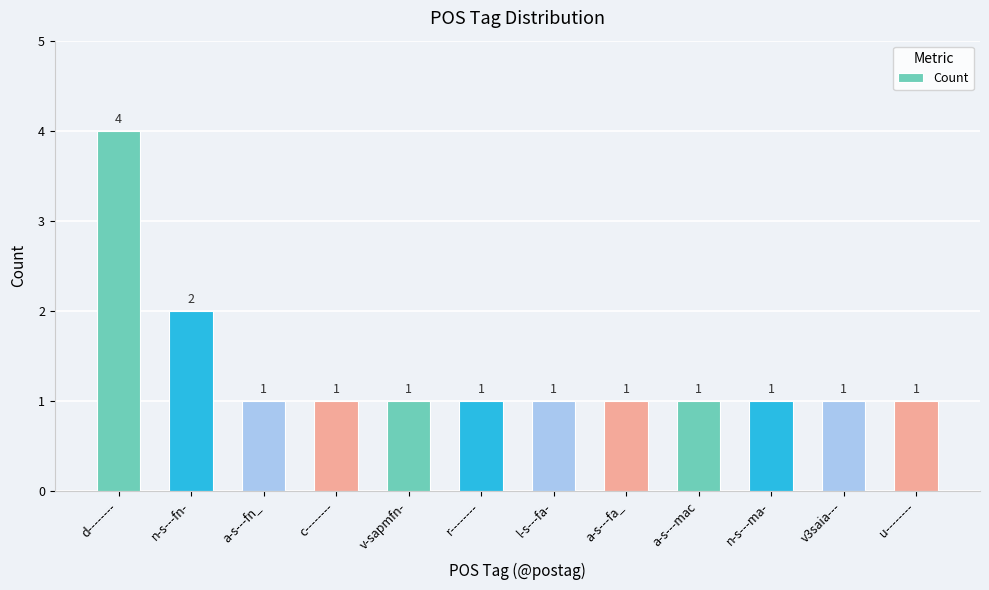

What is the sum of the values at a-s---mac and a-s---fa_?

2